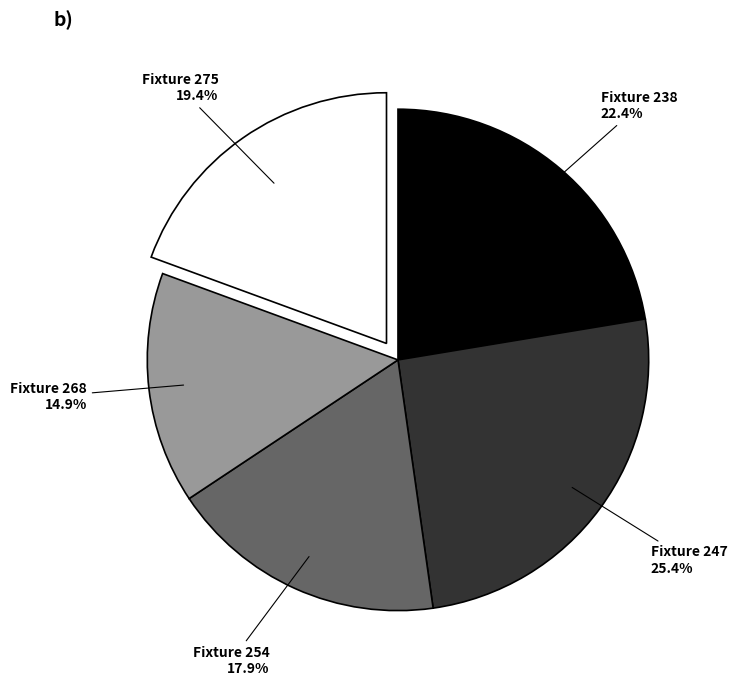

To the nearest percent, what is the difference between the largest and smallest slice percentages?

10%